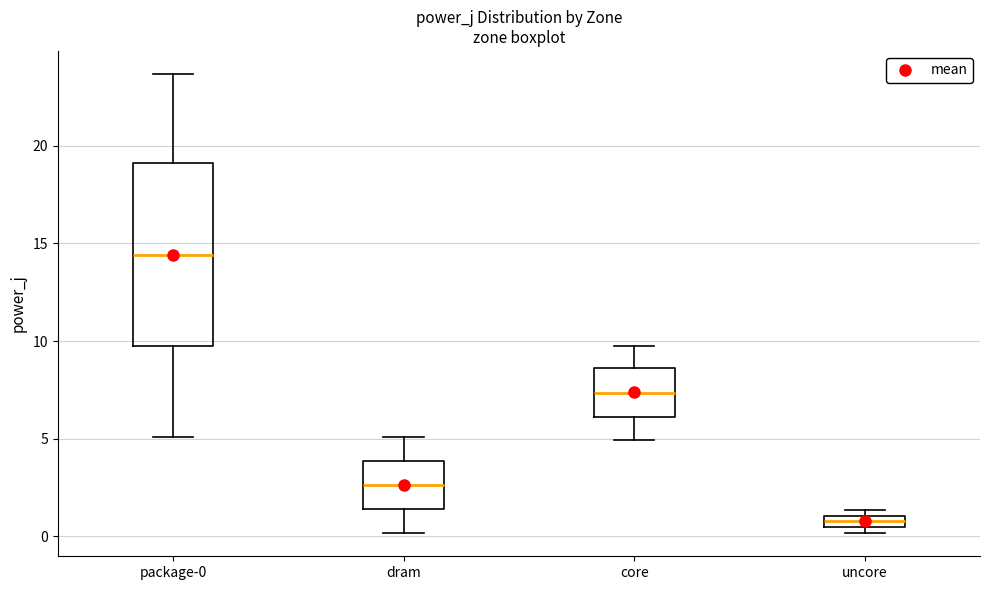

Where is the upper edge of the box for uncore on the y-axis? The values are not printed on the chart, so give them approximately, as read against the axis.

1.0